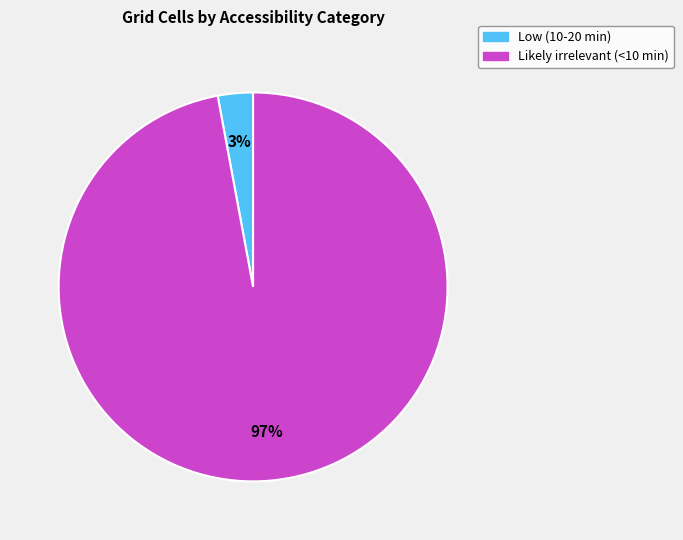

Which has a higher value, Low (10-20 min) or Likely irrelevant (<10 min)?

Likely irrelevant (<10 min)